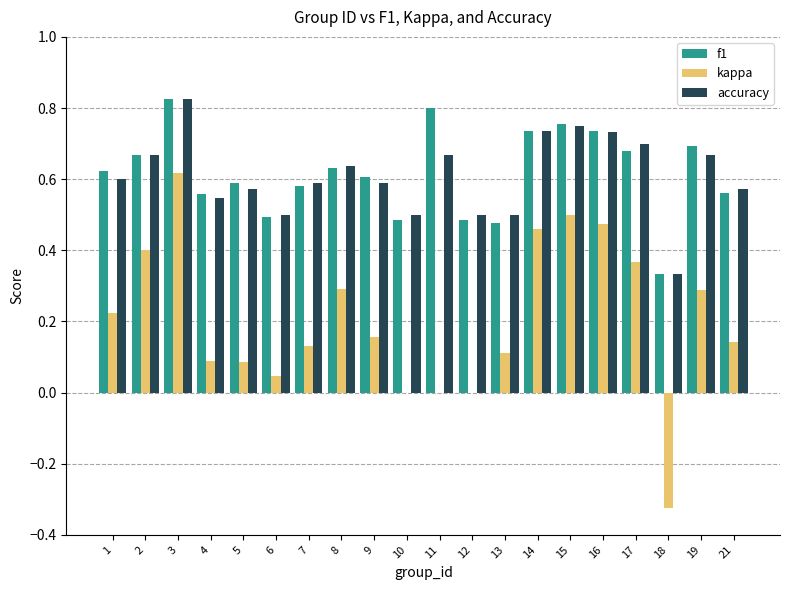

Which series changed the most between 5 and 8?

kappa